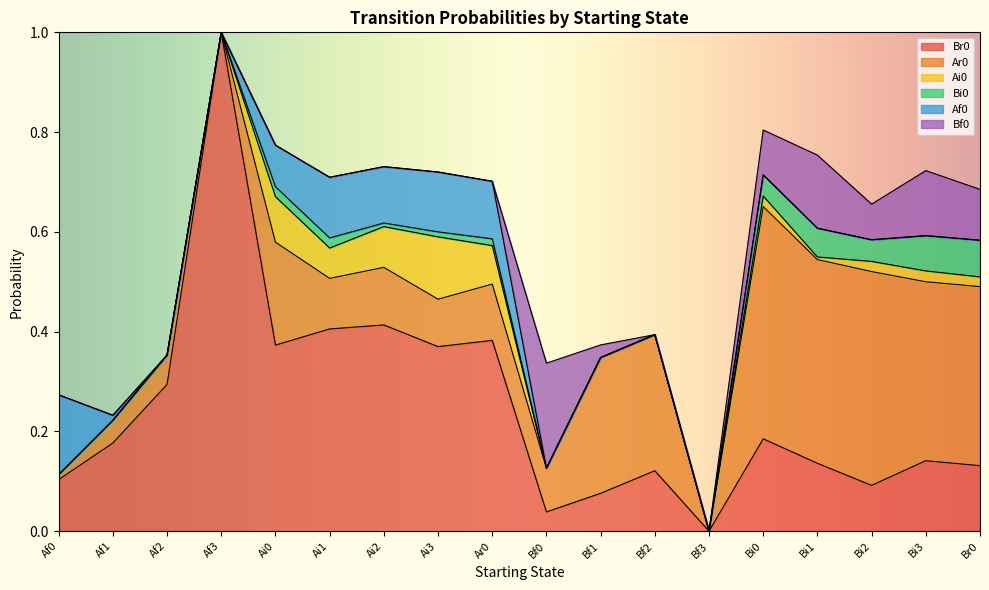

How many lines are shown in the chart?

6